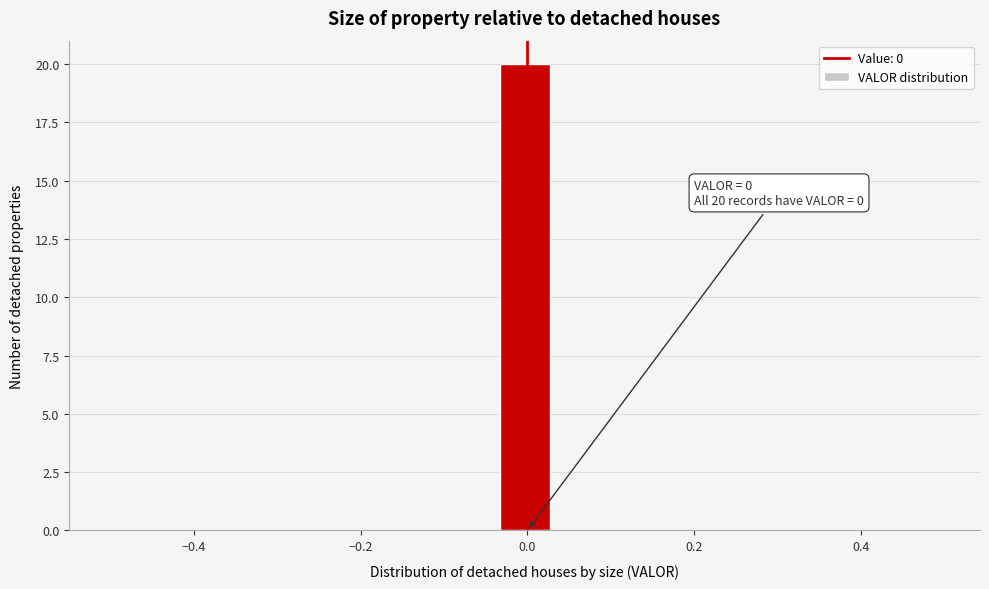

Around what value on the x-axis is the tallest bar? Give the approximate position of its centre, as read against the axis.

0.00